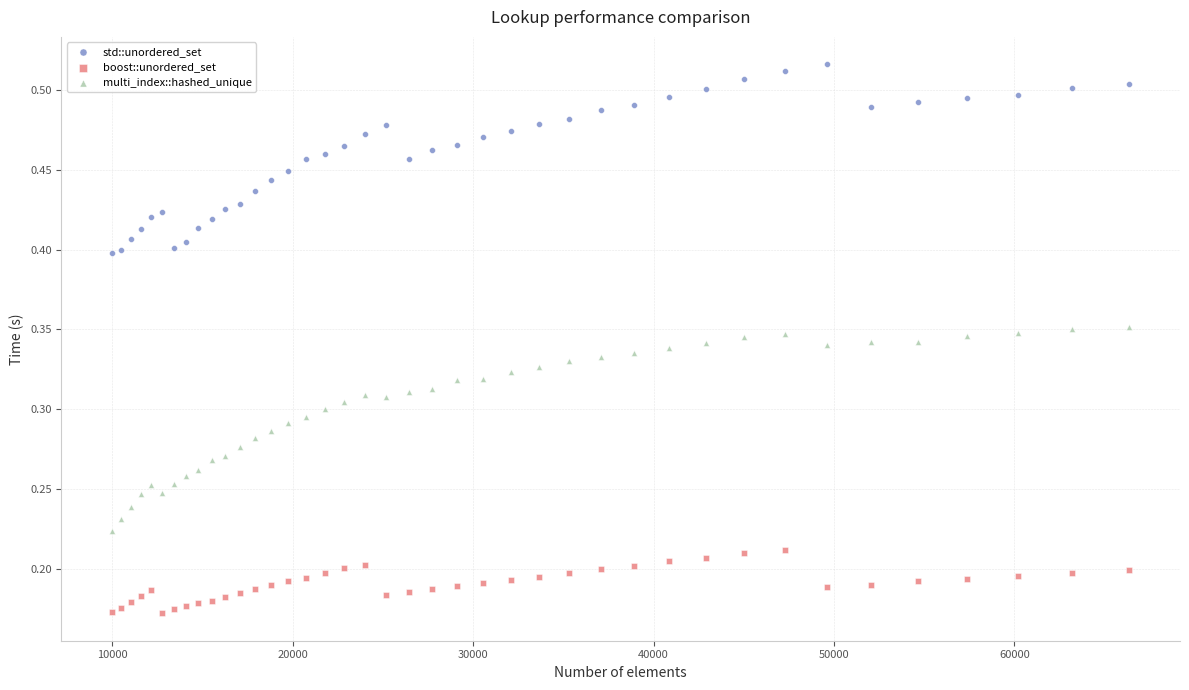

What is the X range (max minus min) for the scatter plot?

56357.0